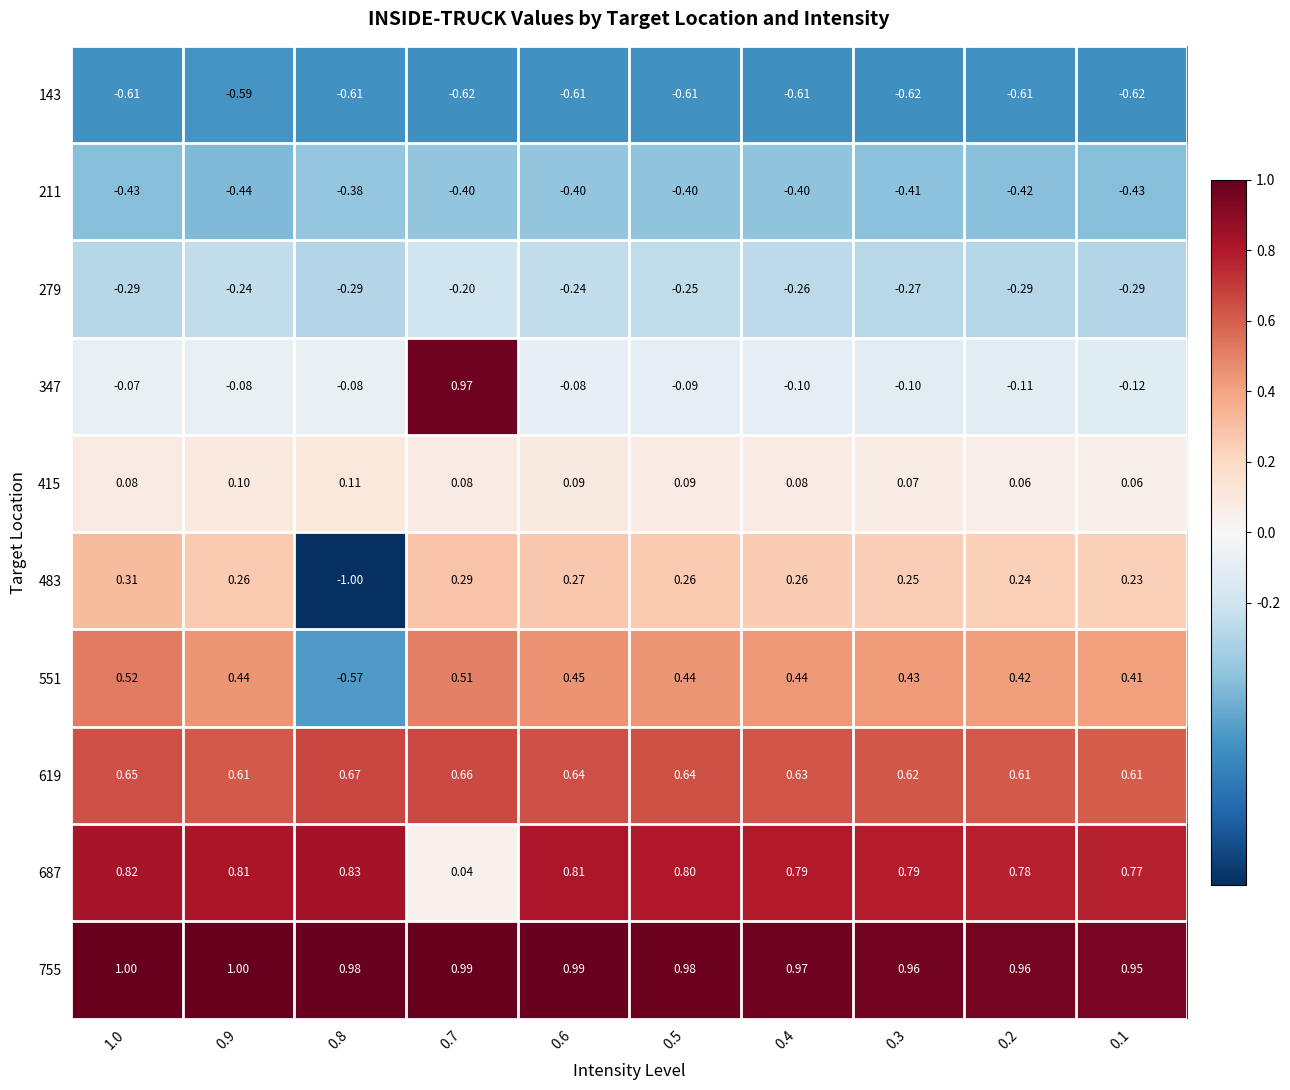

Is the value of 755 at 0.5 greater than the value of 279 at 0.5?

Yes